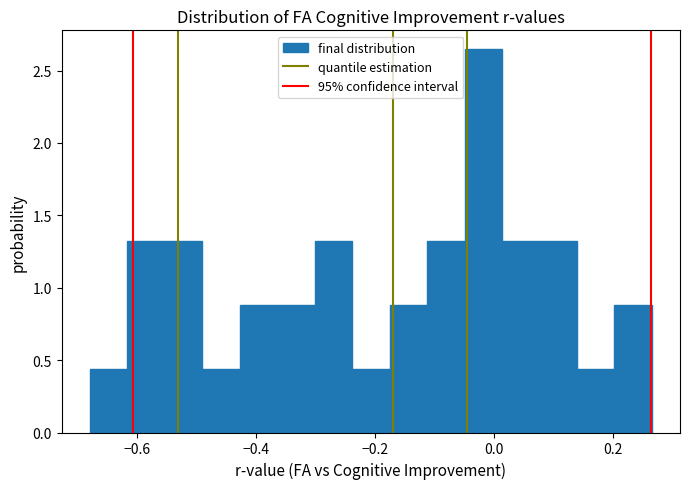

Read against the x-axis, roughly where is the centre of the tallest bar?

-0.02